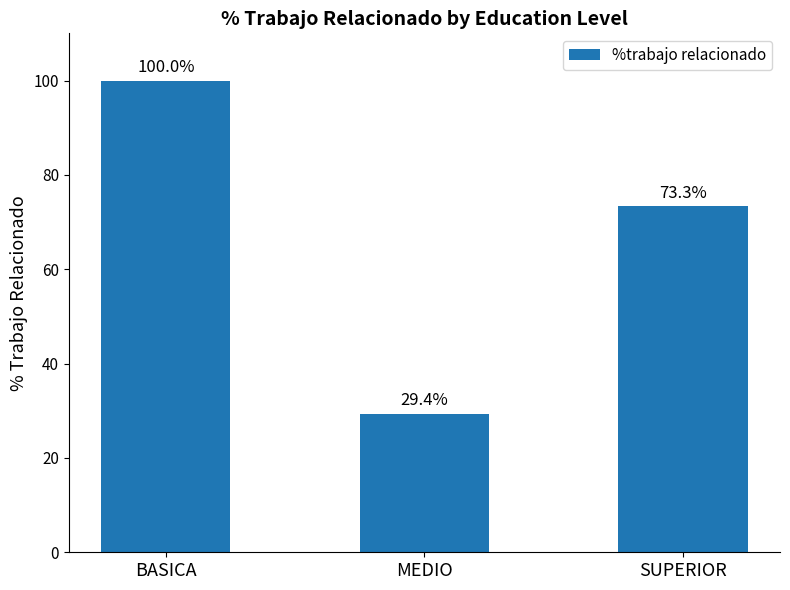

How many series are shown in this chart?

1